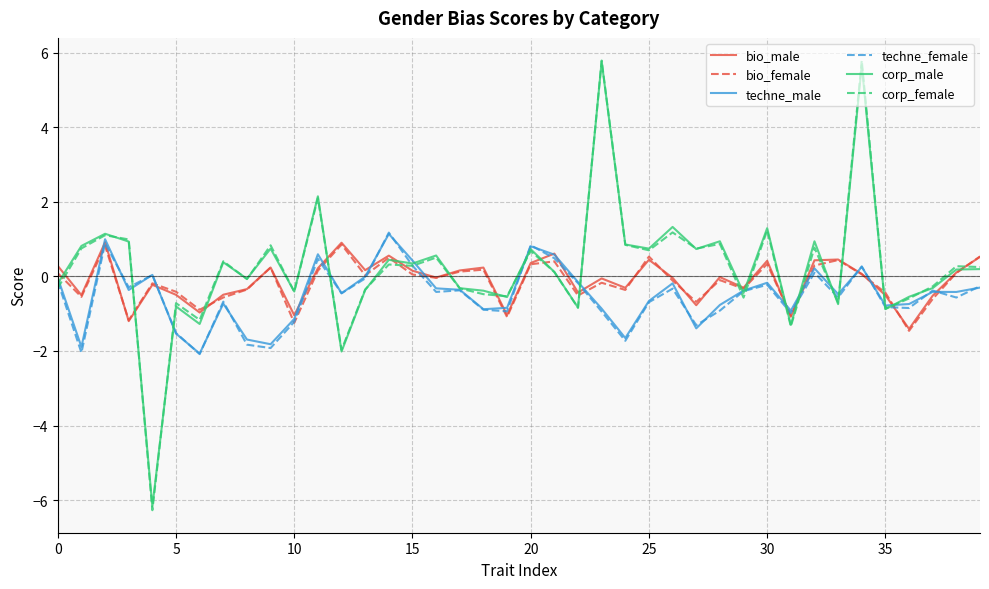

What is the minimum value for techne_male?

-2.1